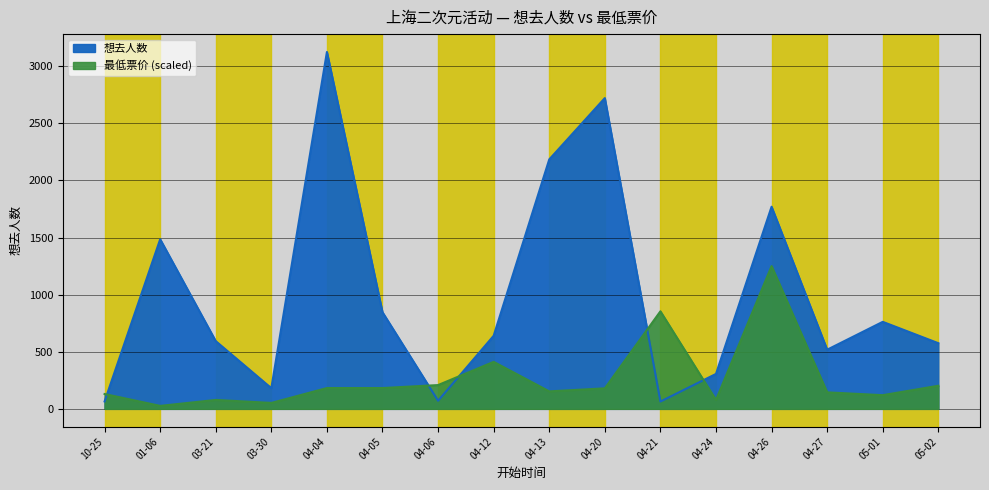

How many interior local peaks does the 想去人数 series have?

5